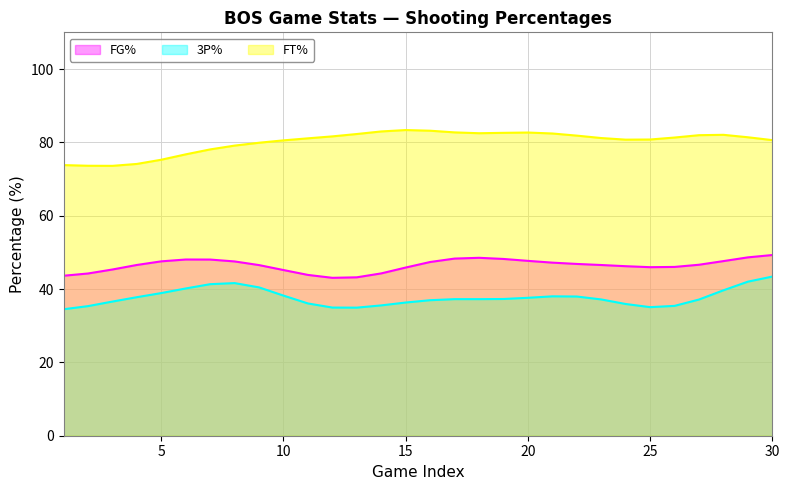

What is the maximum value shown in the chart?

83.4